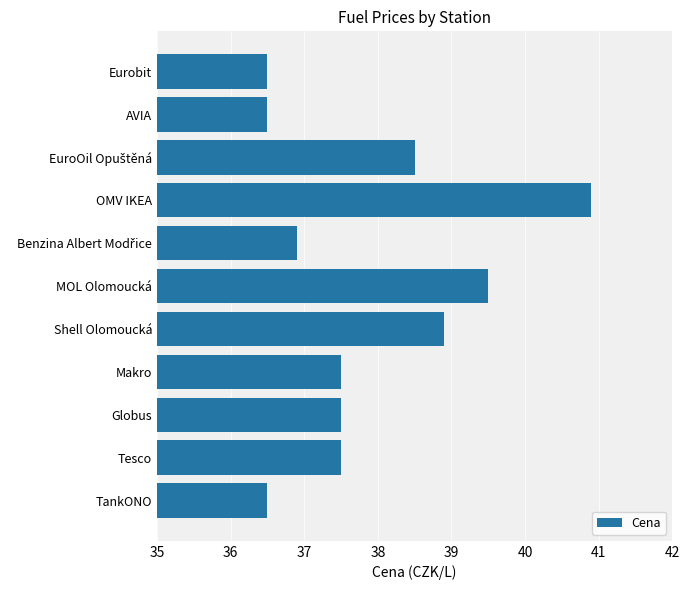

What is the greatest value displayed?

40.9